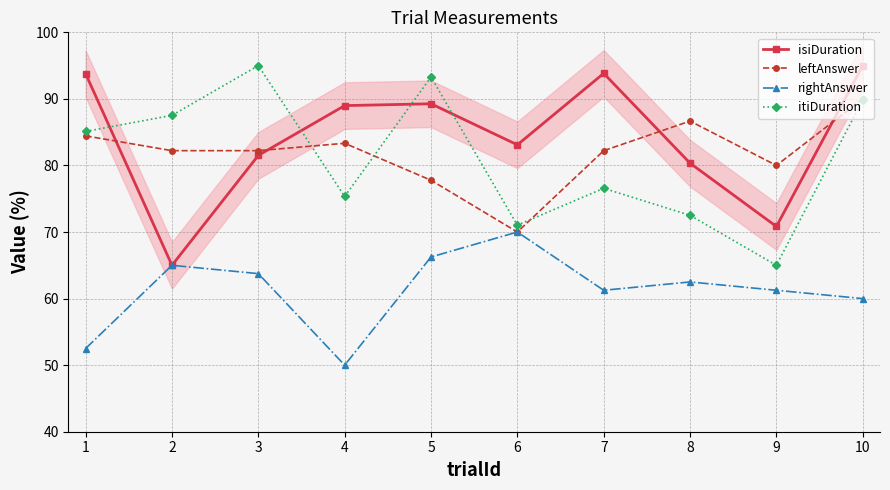

What is the difference between the highest and lowest values at 1?

41.3